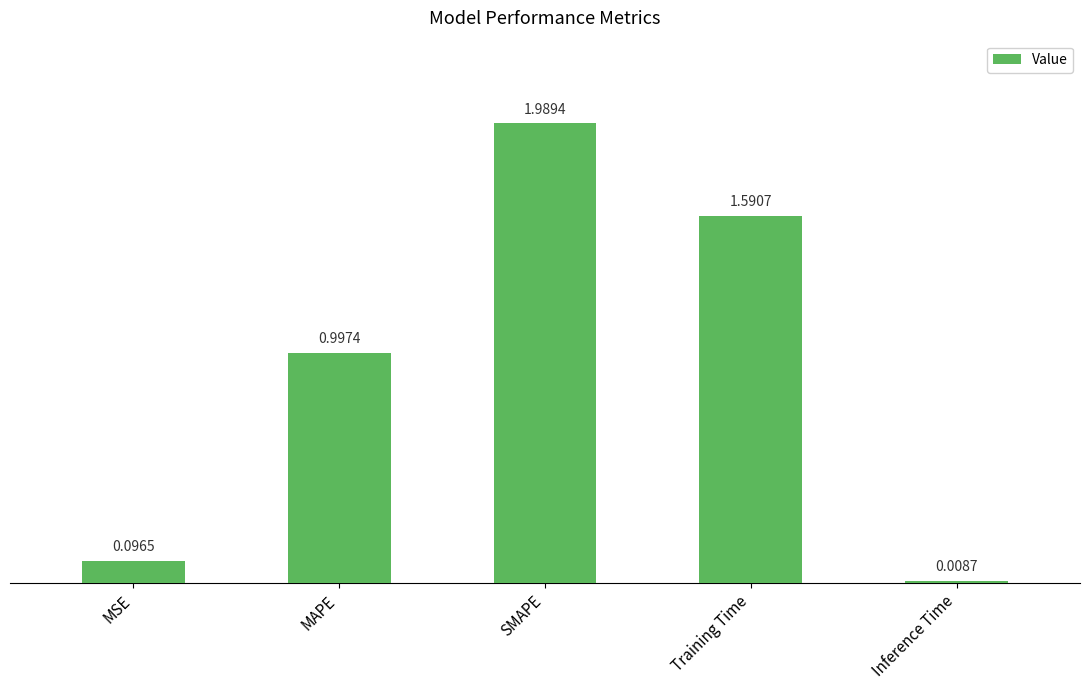

Rank the categories by value from highest to lowest.

SMAPE, Training Time, MAPE, MSE, Inference Time